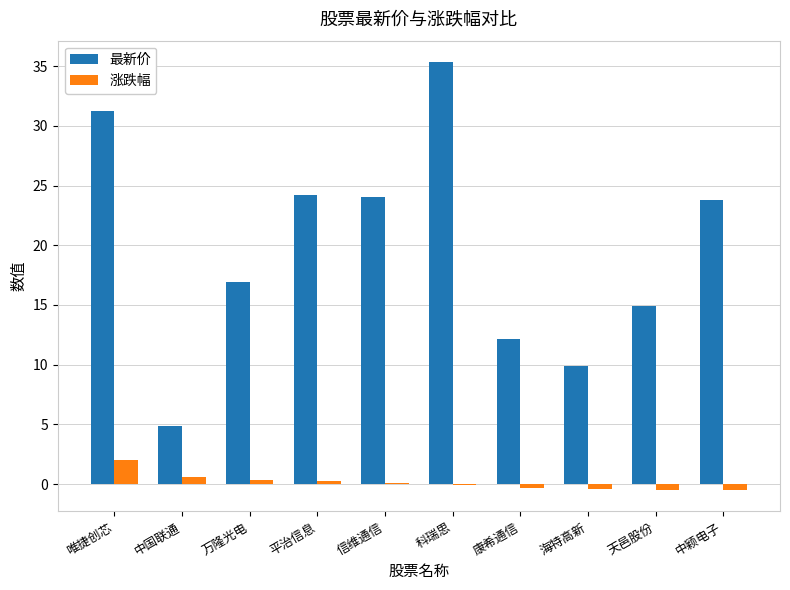

What is the sum of all 涨跌幅 values?

1.6